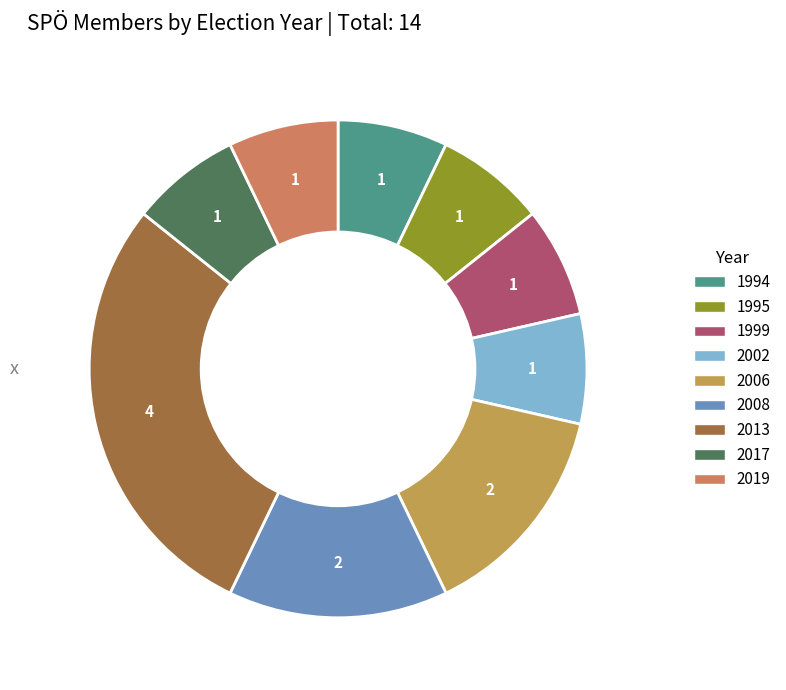

Approximately how many times larger is the value at 2002 compared to 2019?

1.0